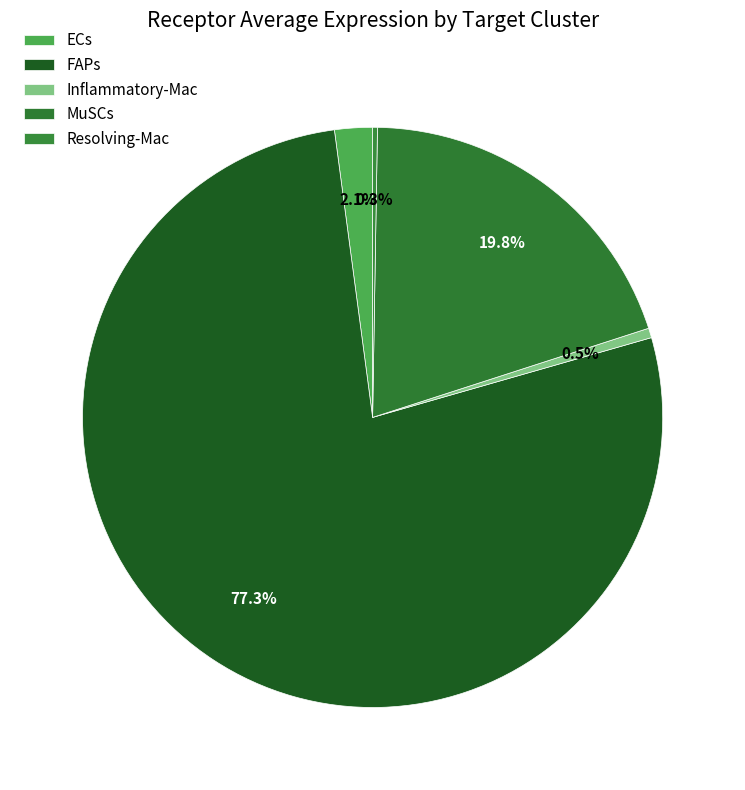

To the nearest percent, what portion does Inflammatory-Mac represent?

1%